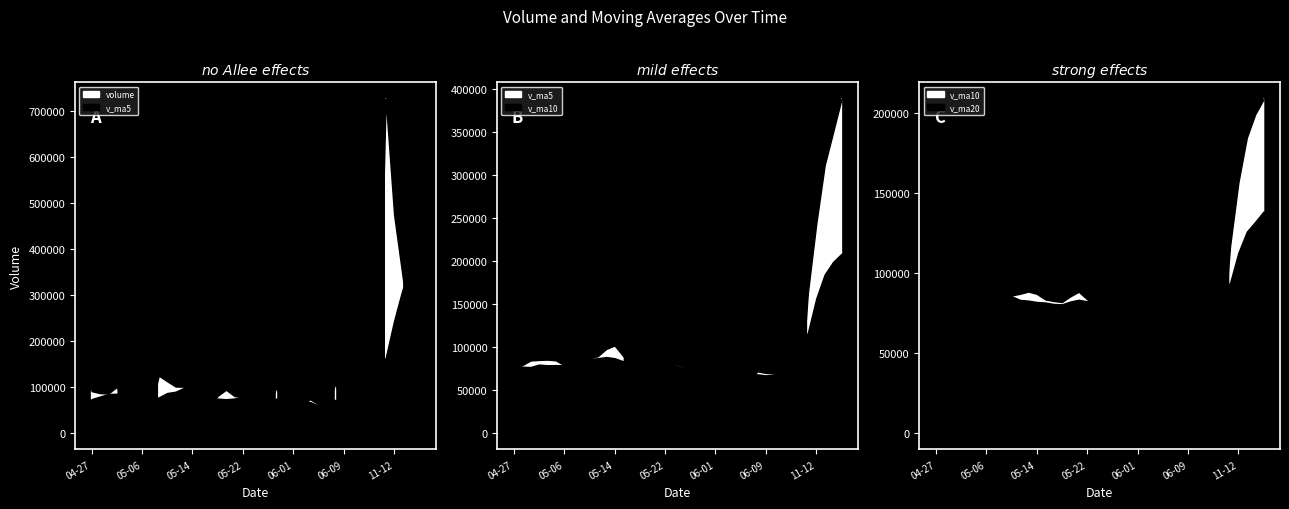

Where is the first local maximum for v_ma10?

2015-04-30